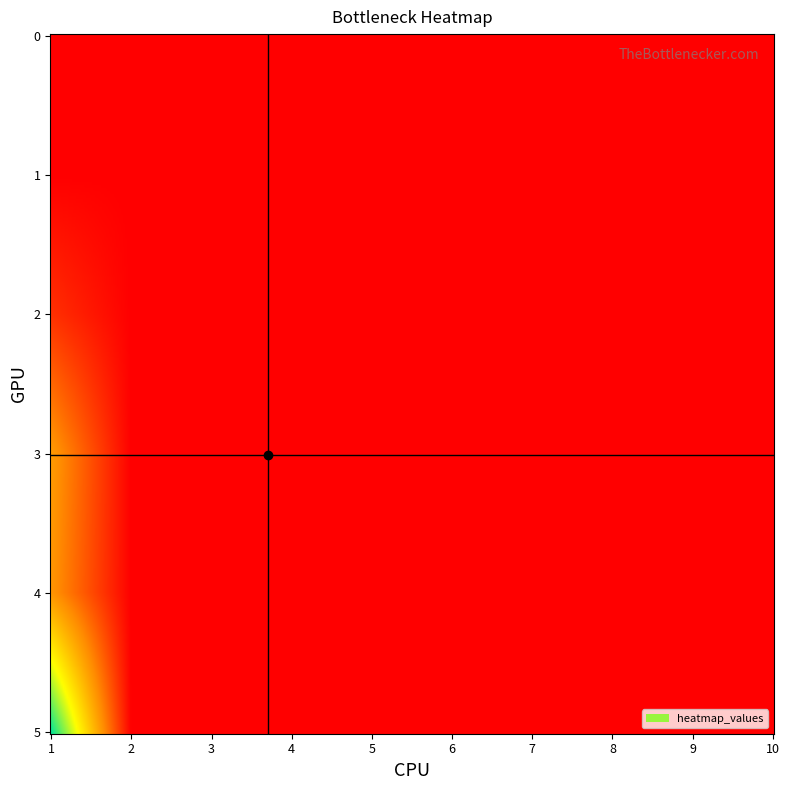

Which has a higher value, 4 or 1?

4